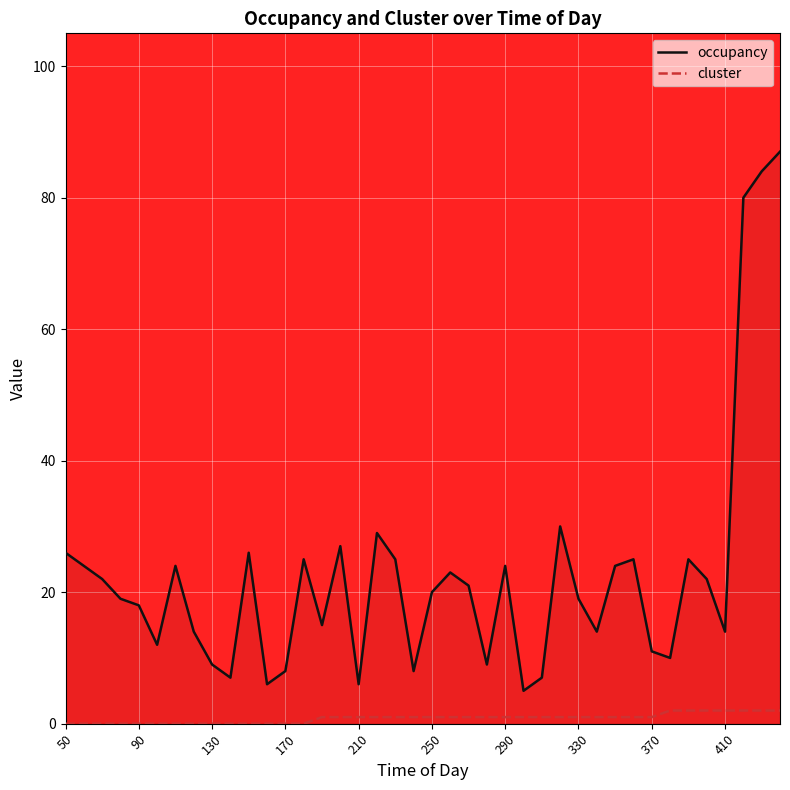

True or false: occupancy and cluster cross at least once.

False